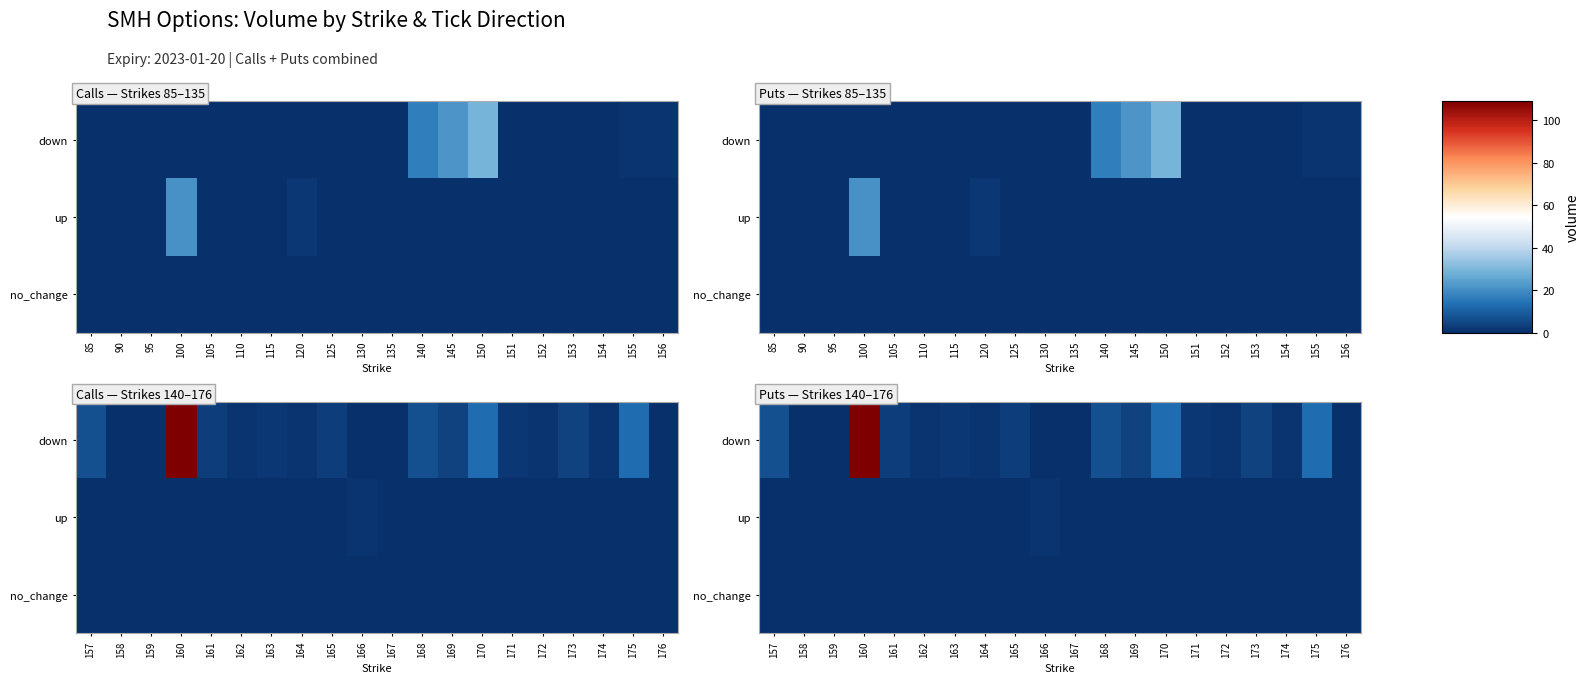

List the series in order of their peak value, highest first.

down, up, no_change